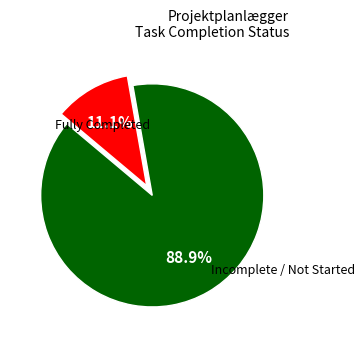

Is there a majority slice in this chart?

Yes